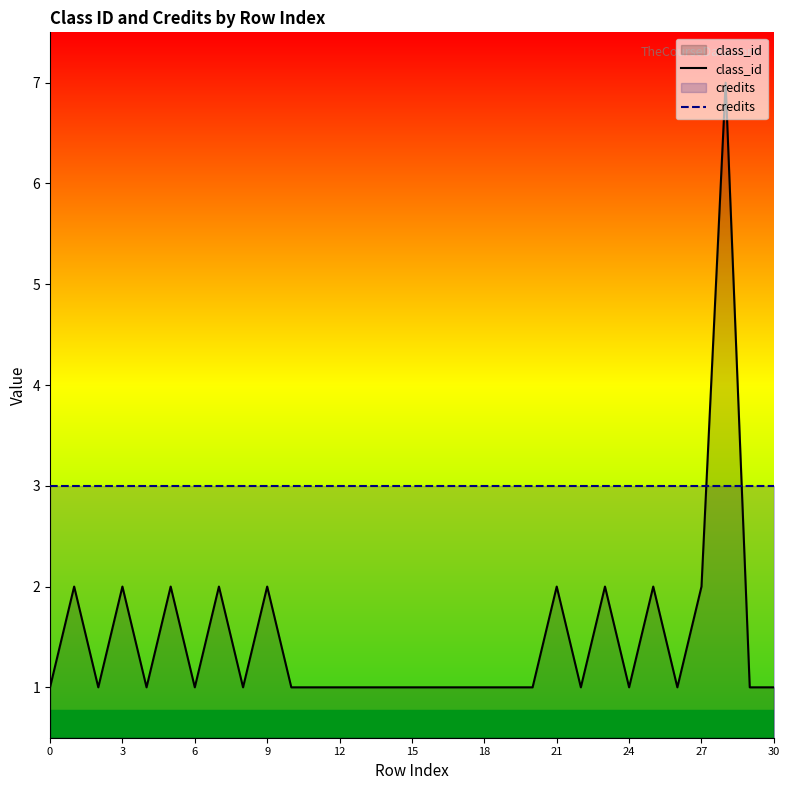

At how many categories does at least one series exceed 5?

1